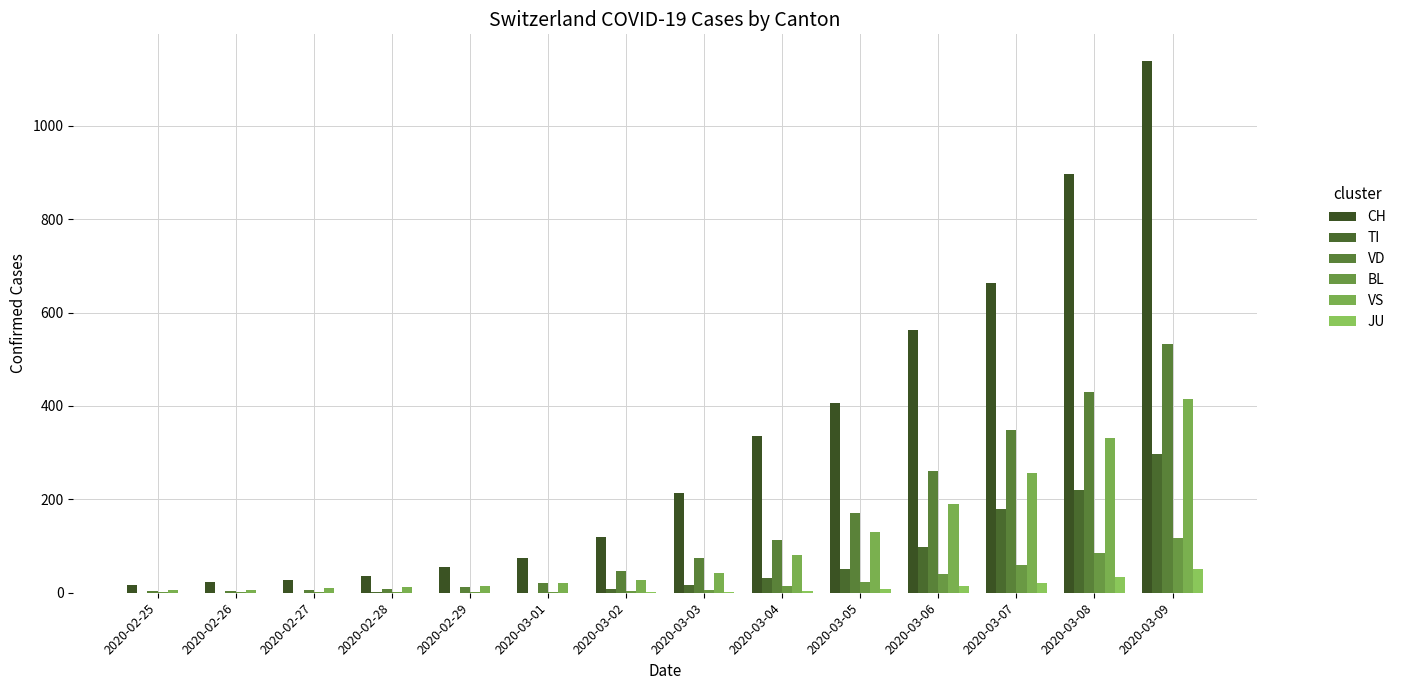

What is the value of the VD bar at the 4th from the left?

8